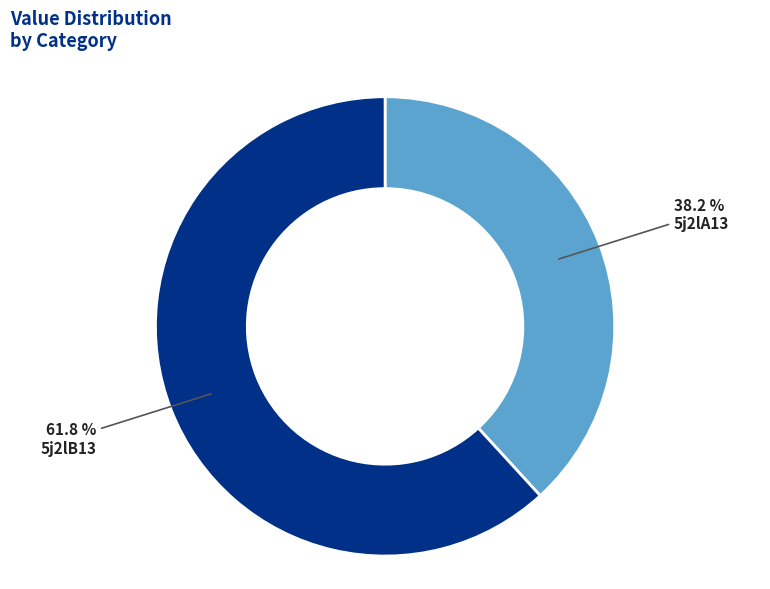

What is the largest slice in the pie chart?

5j2lB13